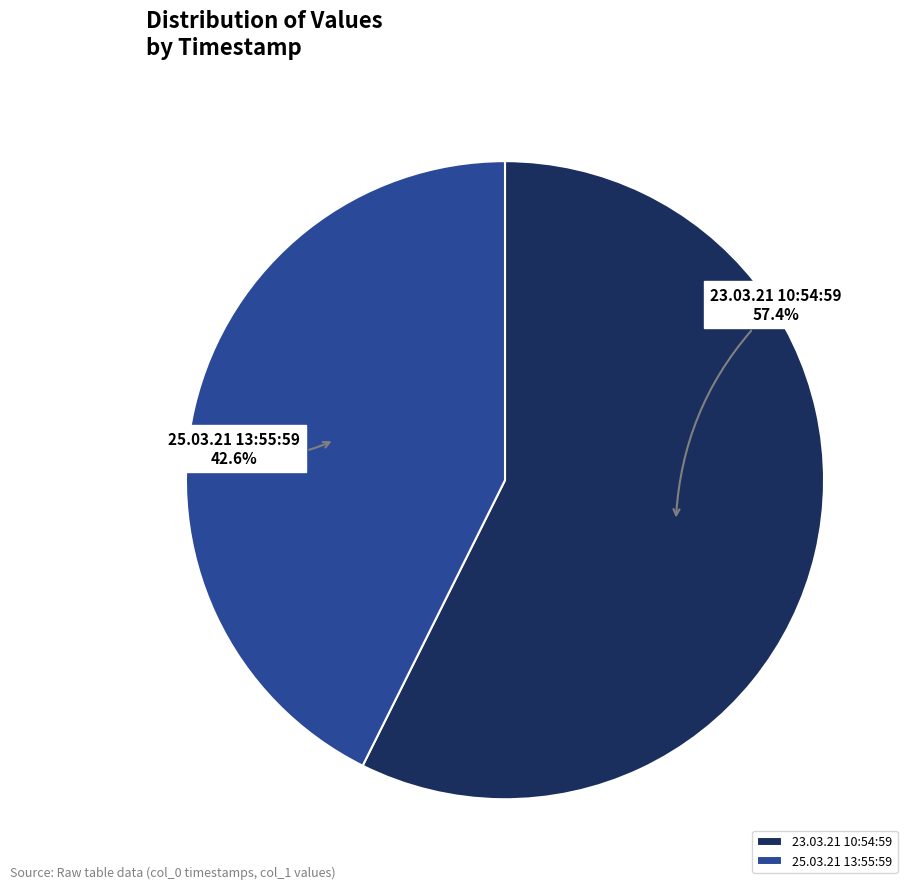

Which category has the smallest portion of the pie?

25.03.21 13:55:59